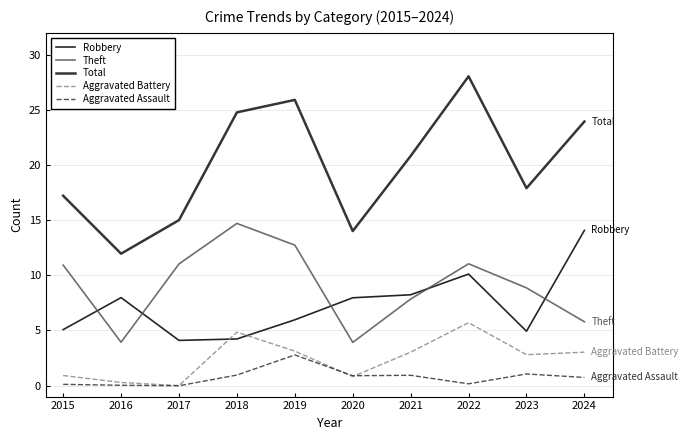

Which series changed the most between 2017 and 2022?

Total